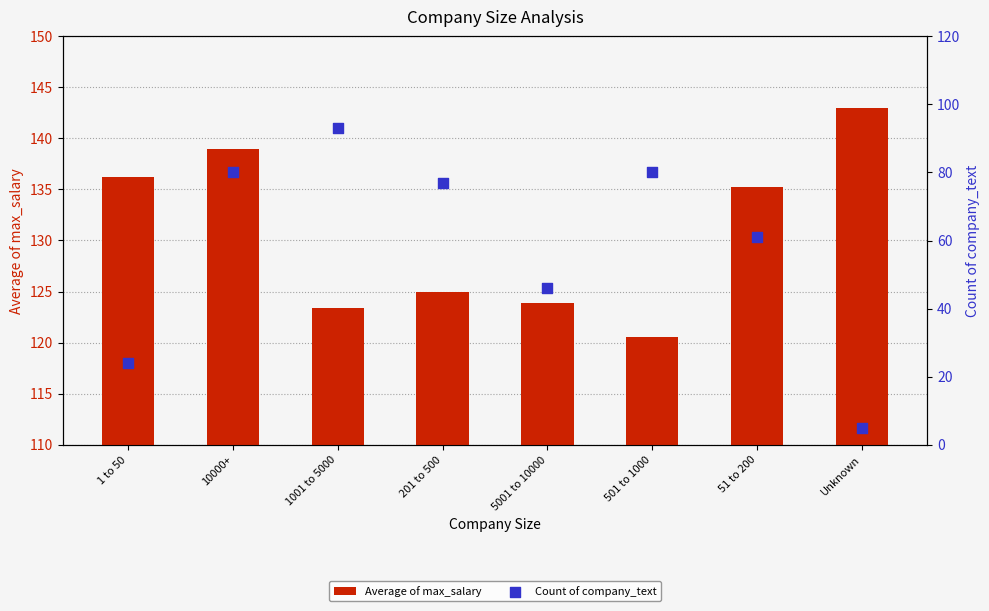

Which series has the largest Y range (max minus min)?

Count of company_text